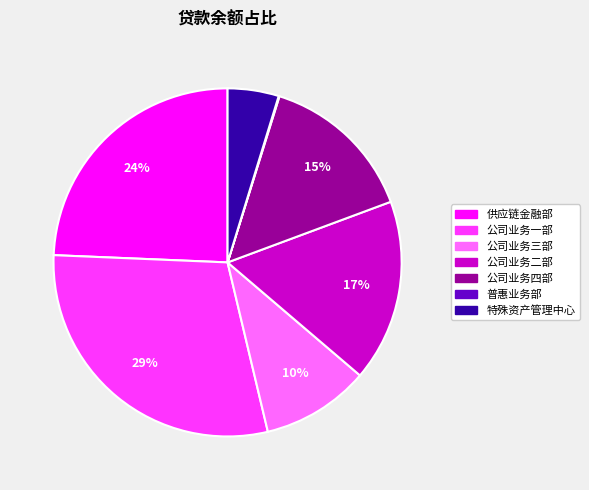

True or false: 公司业务二部 accounts for 17% of the total.

True